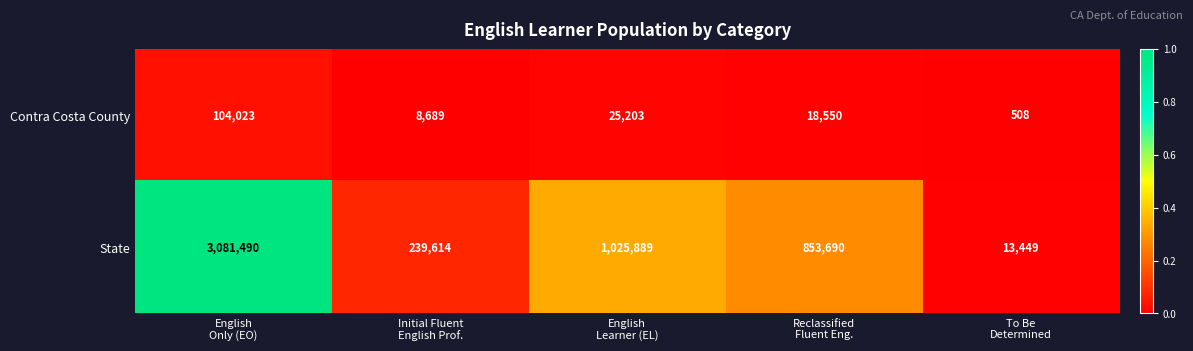

Reading left to right, what are all the values shown in this chart?

Contra Costa County: 104023	8689	25203	18550	508
State: 3081490	239614	1025889	853690	13449